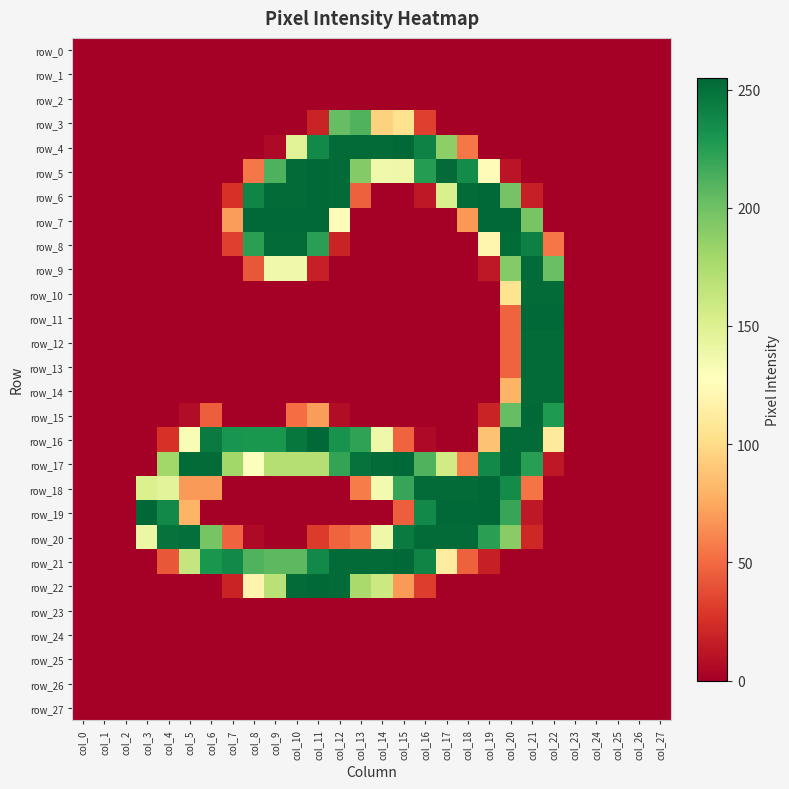

At how many categories does at least one series exceed 71?

20